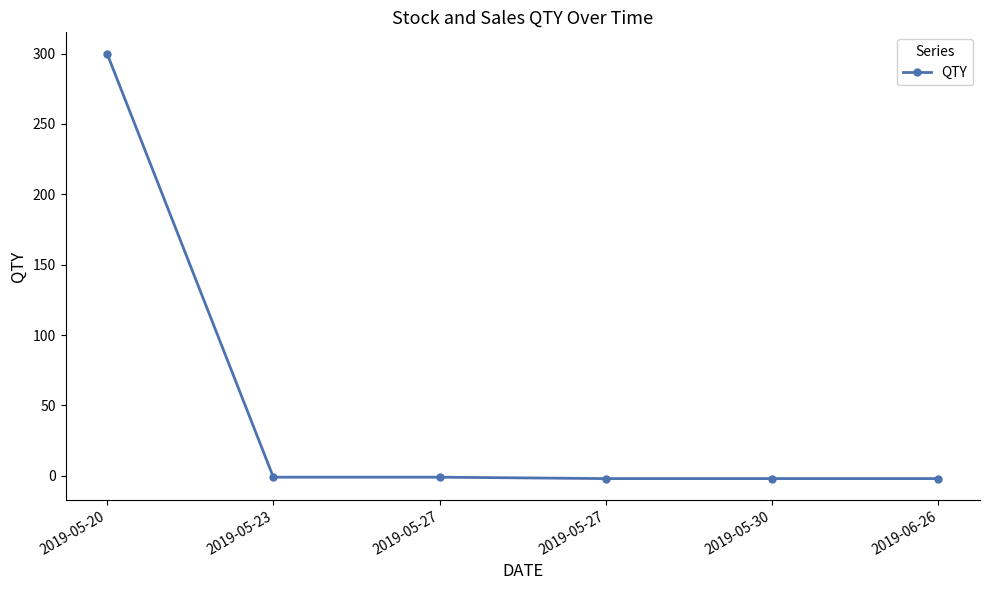

How many lines are shown in the chart?

1